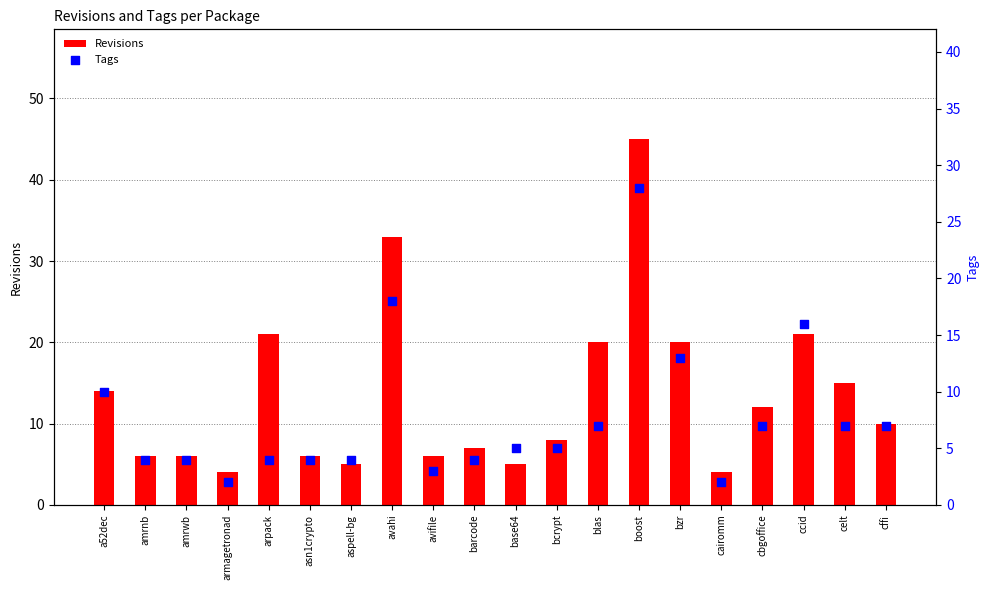

Which series has the largest total across all categories?

Revisions